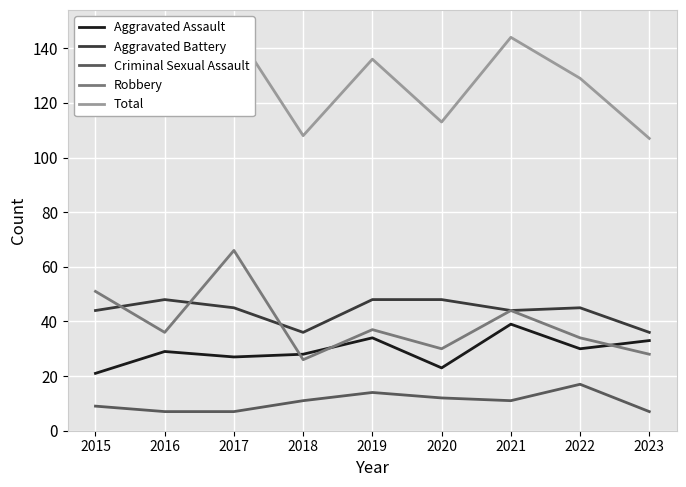

How many data points in Aggravated Assault are above 29?

4